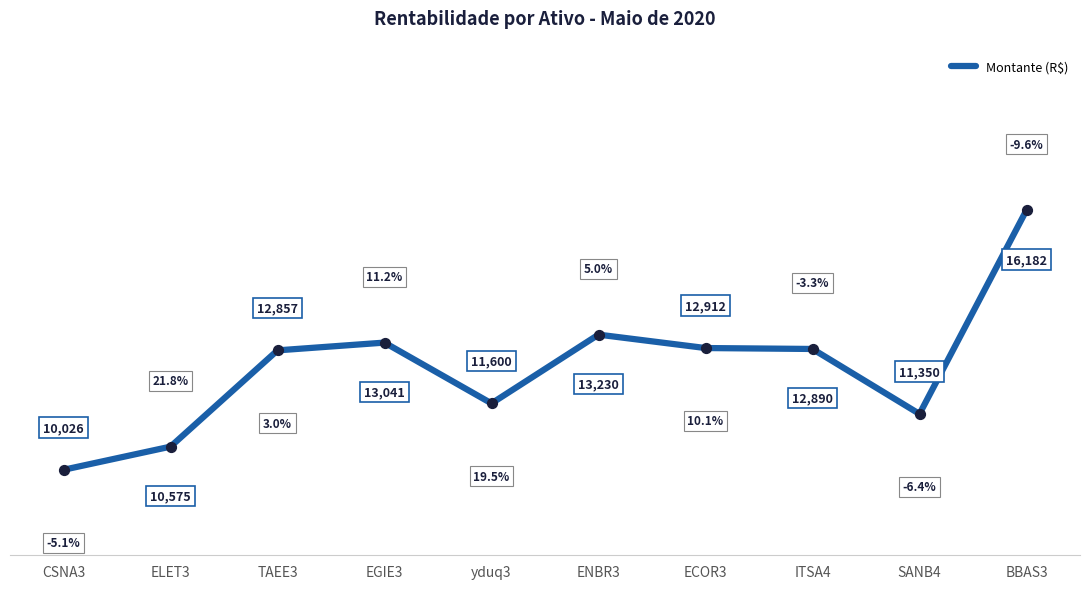

What is the ratio of the value at CSNA3 to the value at EGIE3?

0.8